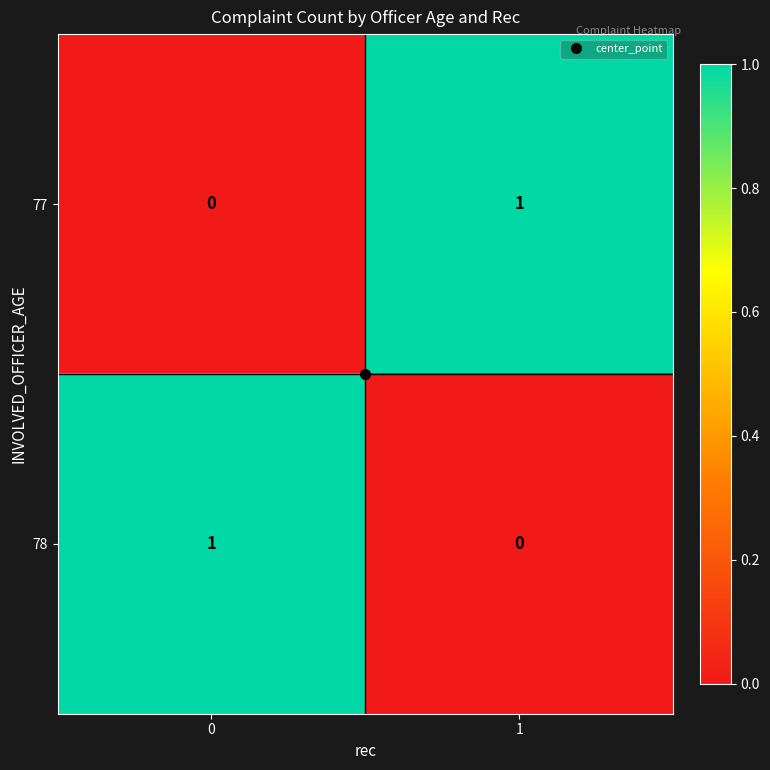

True or false: 77 has a value of 1 at 1.

True